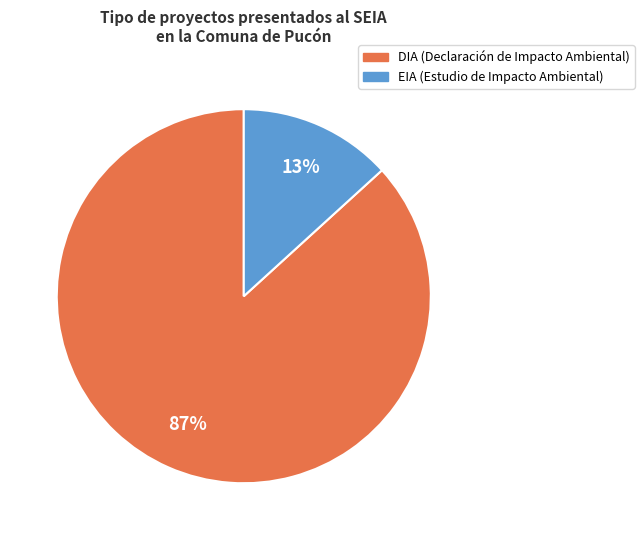

Which slice is the largest?

DIA